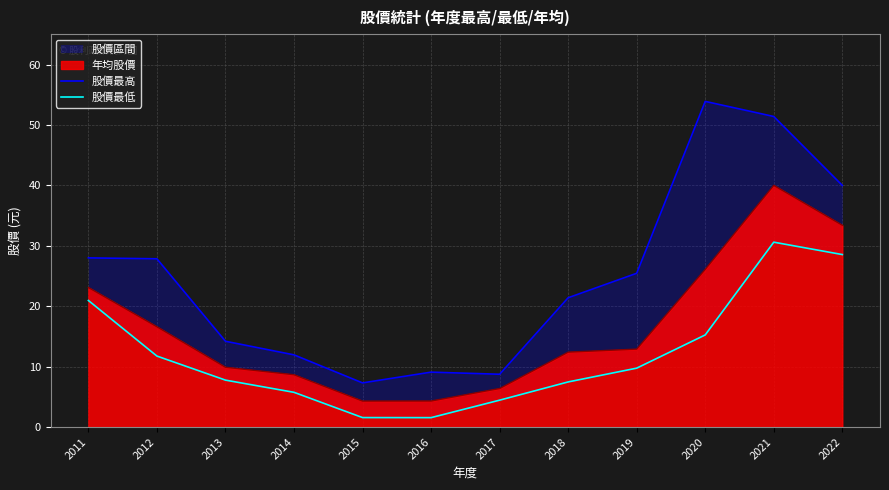

Is the value of 股價最低 at 2022 greater than the value of 股價最高 at 2021?

No